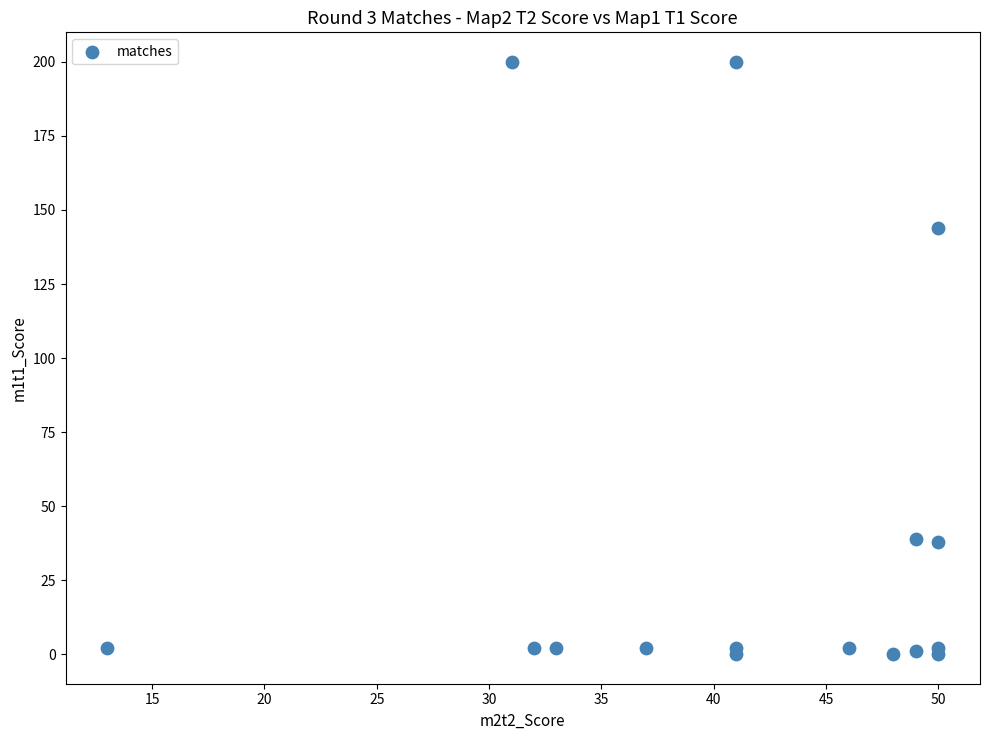

What Y value in the scatter plot is closest to 100?

144